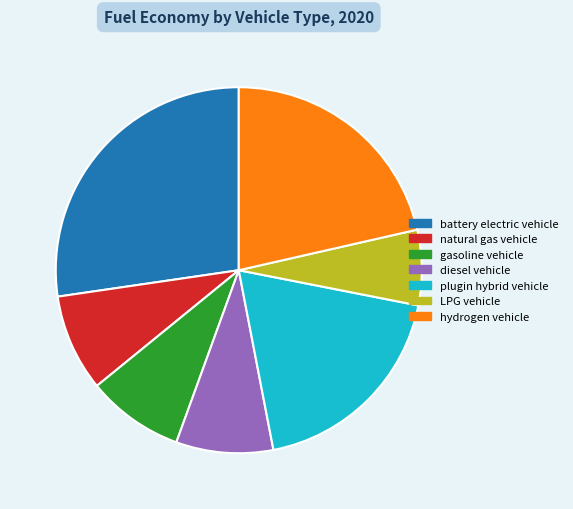

Does diesel vehicle represent more than half of the total?

No